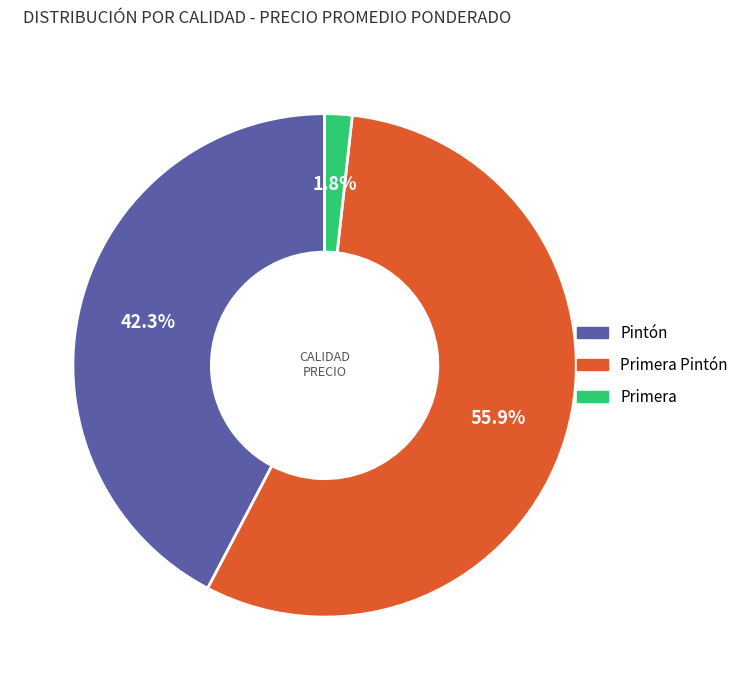

What is the ratio of the value at Primera Pintón to the value at Pintón?

1.3